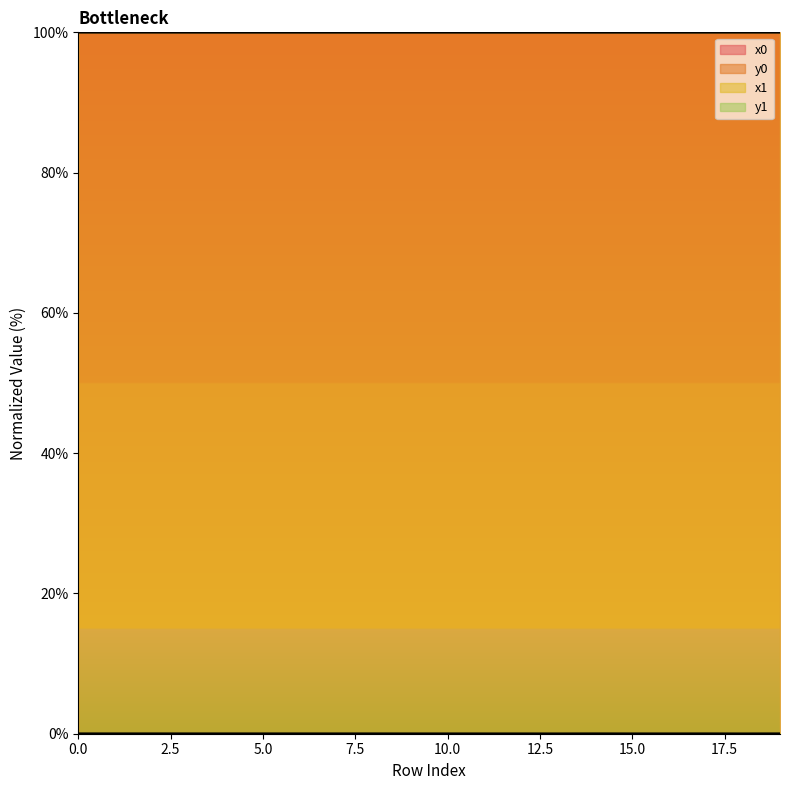

Rank the series at 19 from lowest to highest value.

y1, y0, x1, x0